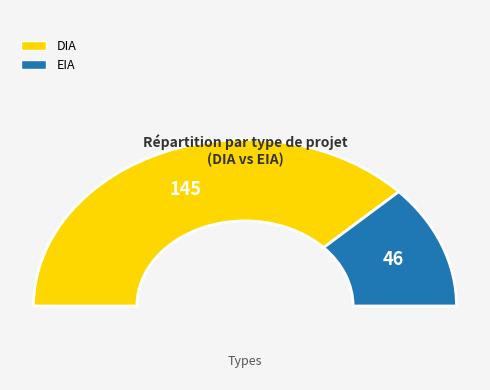

To the nearest percent, what percentage of the pie is DIA?

76%